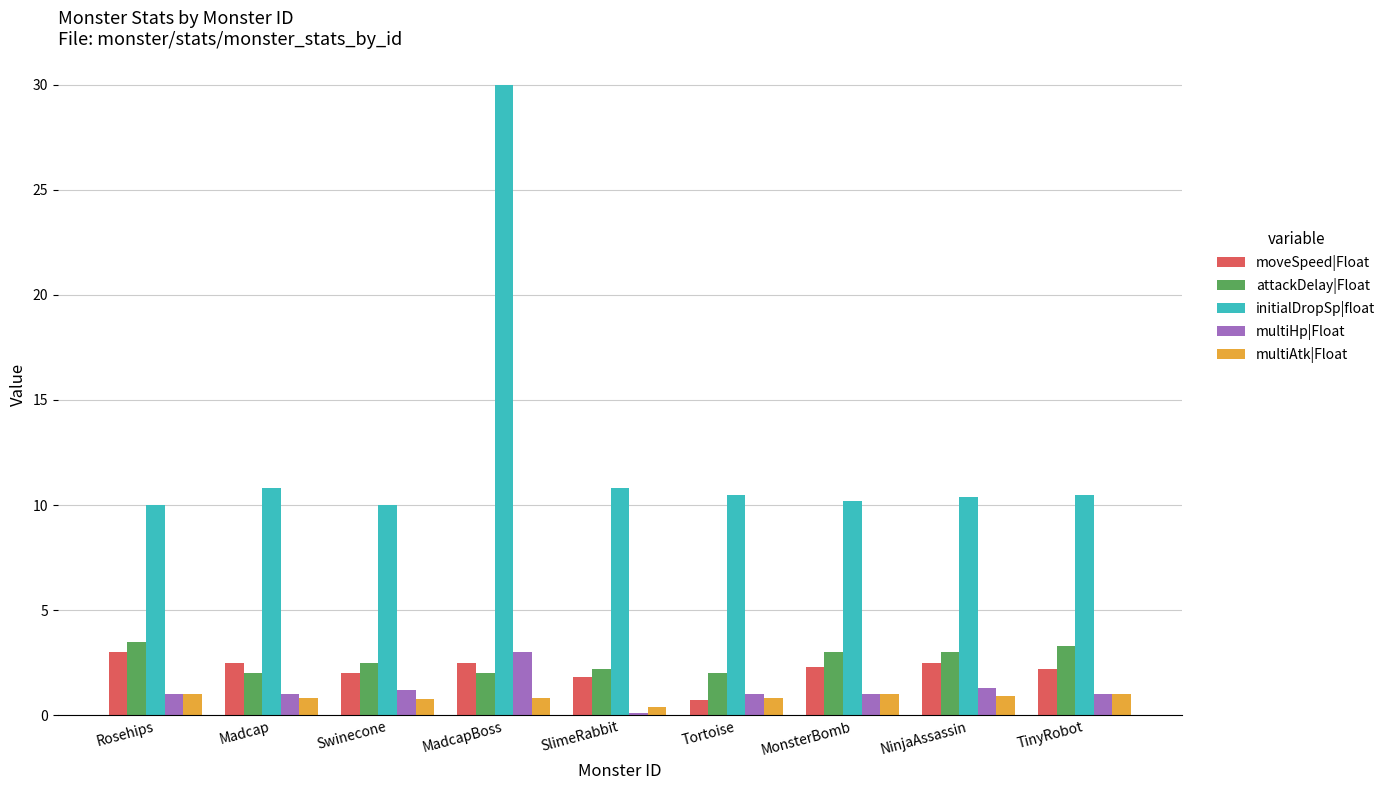

What is the maximum value shown in the chart?

30.0